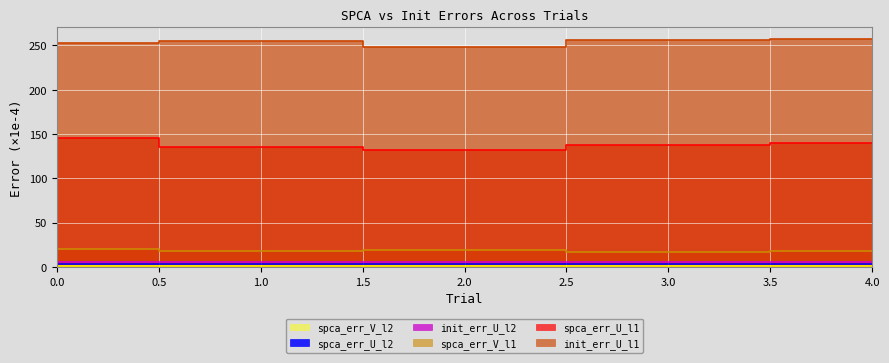

Which has a higher value, 4 or 1?

4